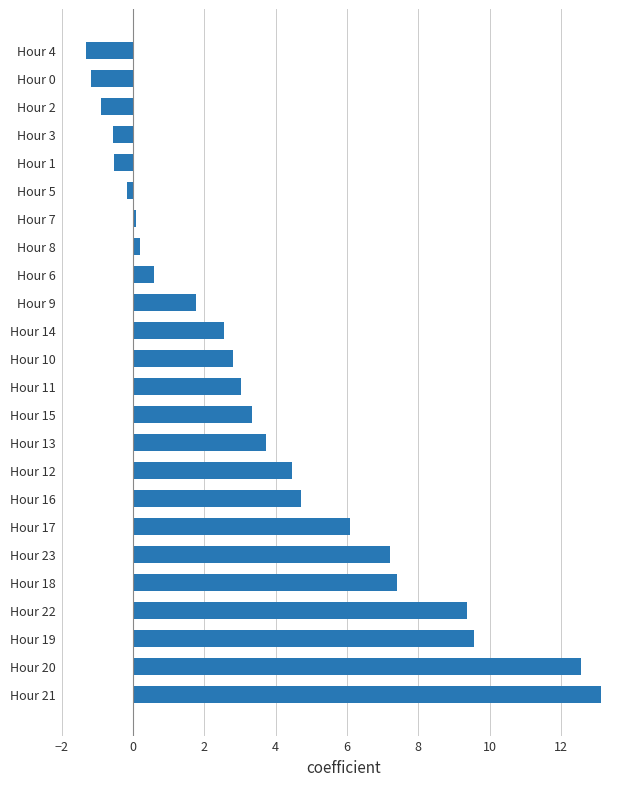

True or false: the data shows 2.7 at Hour 9.

False